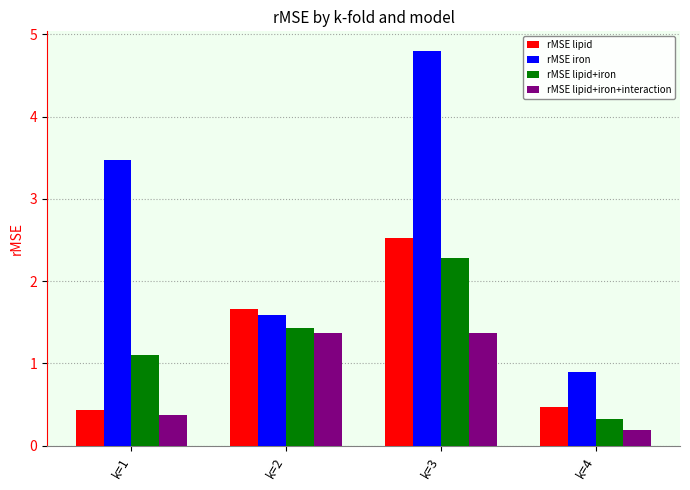

How many series are shown in this chart?

4